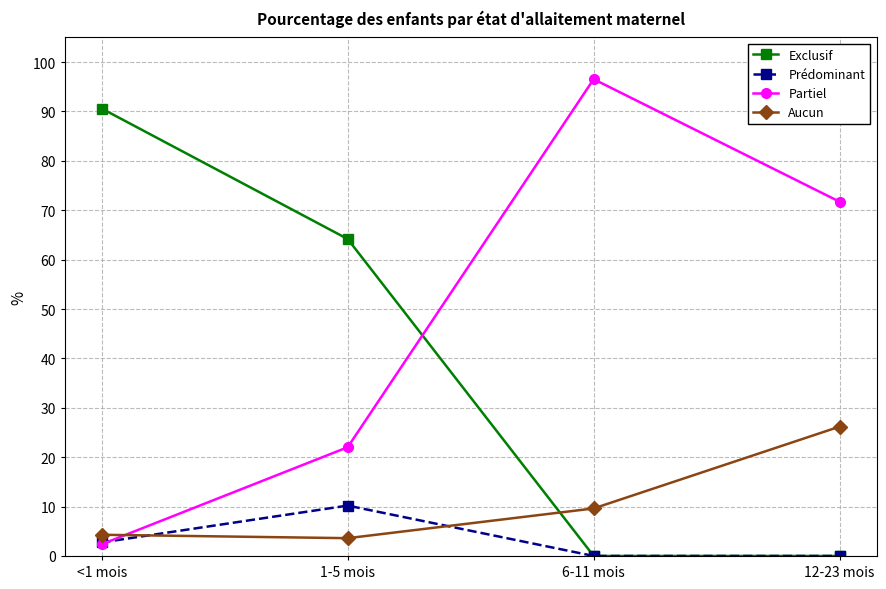

Reading left to right, what are all the values shown in this chart?

Exclusif: 90.6	64.2	0.0	0.0
Prédominant: 2.7	10.2	0.0	0.0
Partiel: 2.4	22.0	96.5	71.7
Aucun: 4.3	3.6	9.6	26.2